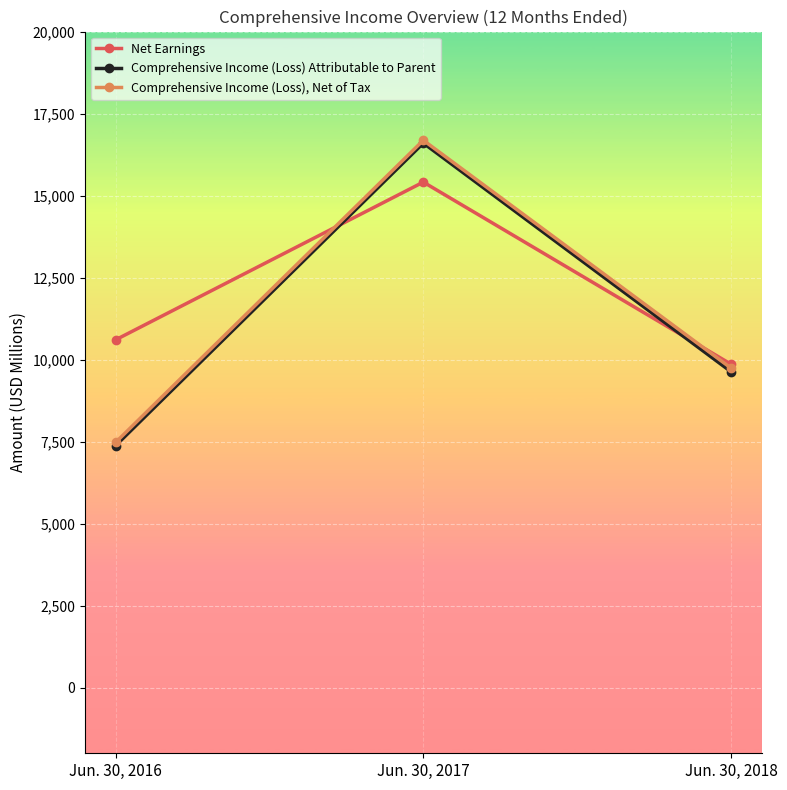

At how many categories does at least one series exceed 7588?

3